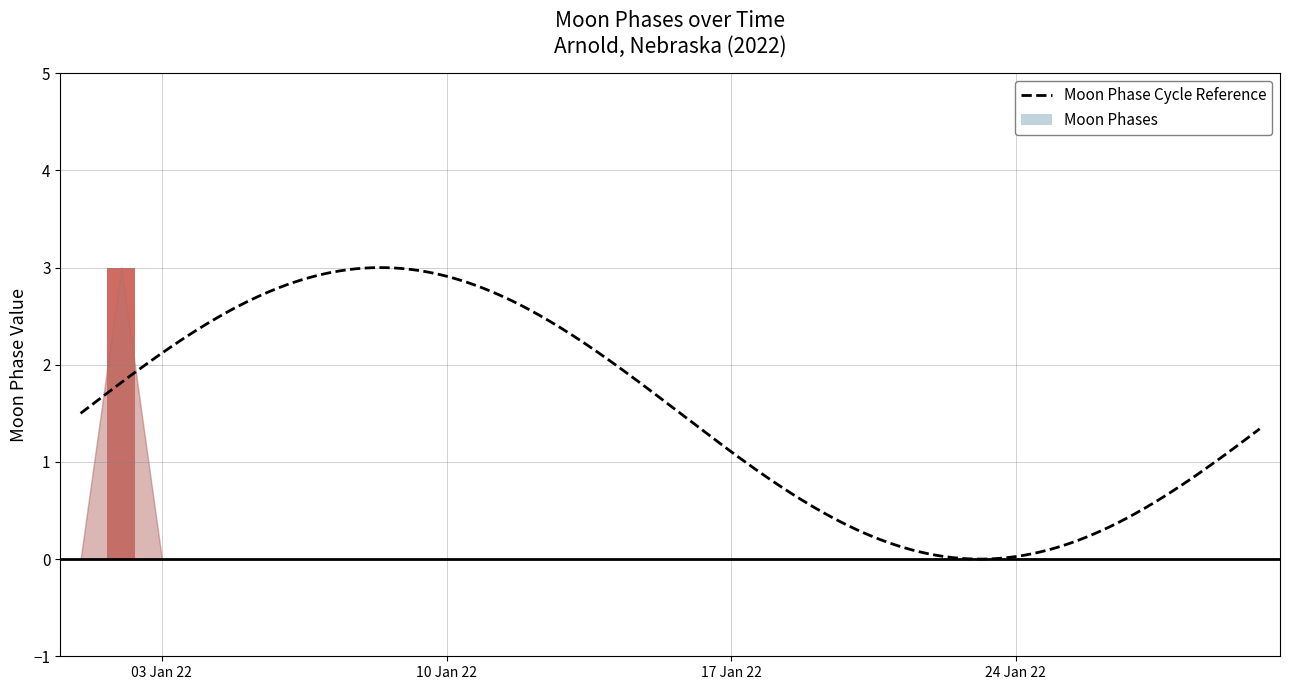

List the labels in order of value, largest first.

2022-01-02, 2022-01-01, 2022-01-03, 2022-01-04, 2022-01-05, 2022-01-06, 2022-01-07, 2022-01-08, 2022-01-09, 2022-01-10, 2022-01-11, 2022-01-12, 2022-01-13, 2022-01-14, 2022-01-15, 2022-01-16, 2022-01-17, 2022-01-18, 2022-01-19, 2022-01-20, 2022-01-21, 2022-01-22, 2022-01-23, 2022-01-24, 2022-01-25, 2022-01-26, 2022-01-27, 2022-01-28, 2022-01-29, 2022-01-30